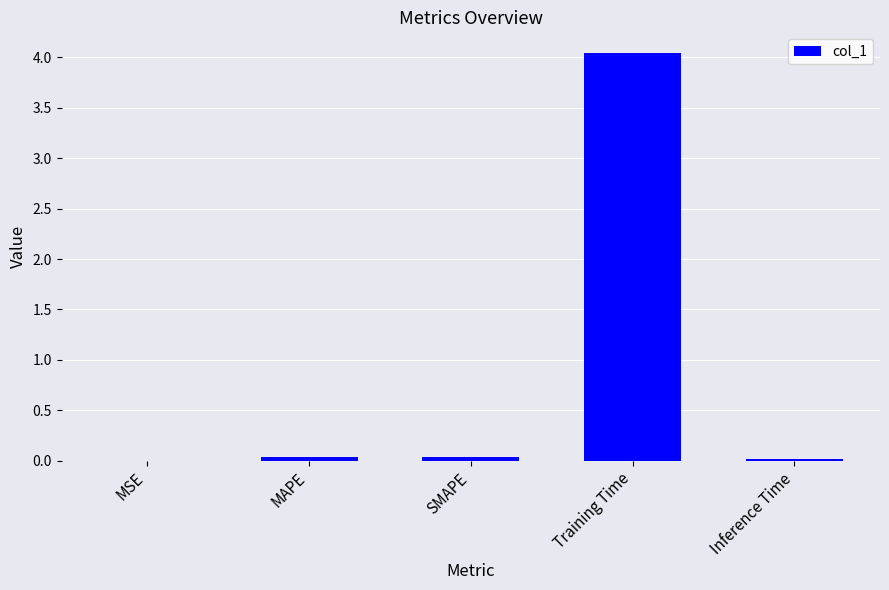

Which category has the highest value across all series?

Training Time